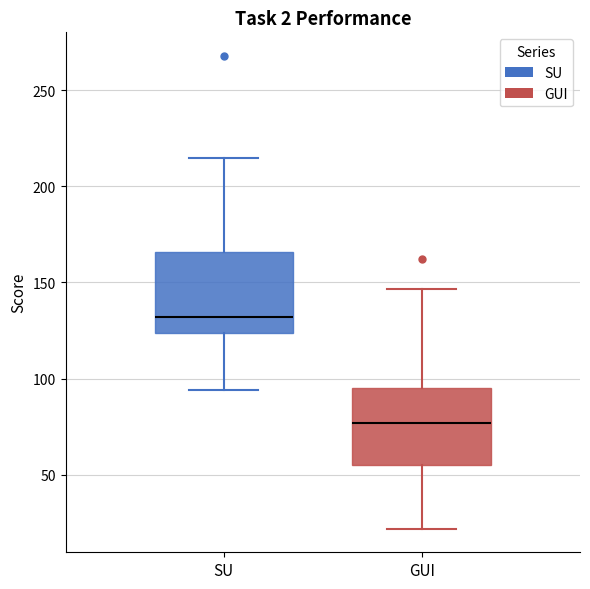

Reading left to right, read every box against the y-axis: the position of its median line, the range the box covers, and the ends of its whiskers. The values are not printed on the chart, so give them approximately, as read against the axis.

SU: median 130, box 125 to 165, whiskers 95 to 215
GUI: median 75, box 55 to 95, whiskers 20 to 145